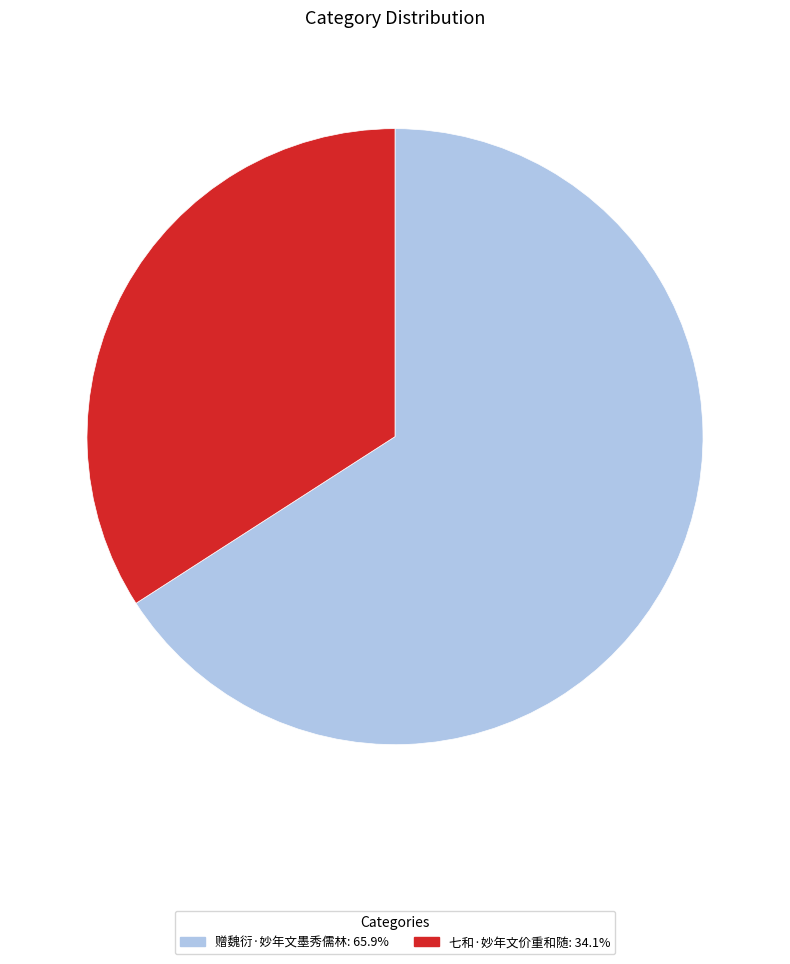

Approximately how many times larger is the value at 七和·妙年文价重和随: 34.1% compared to 赠魏衍·妙年文墨秀儒林: 65.9%?

0.5